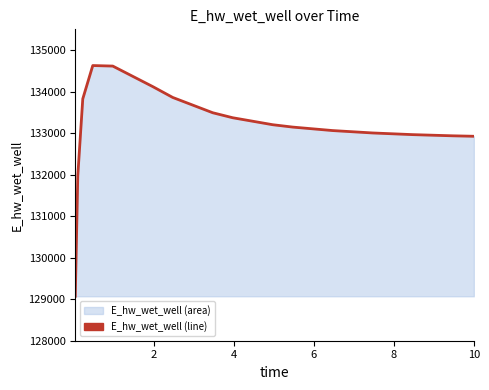

What is the minimum value shown in the chart?

129070.3